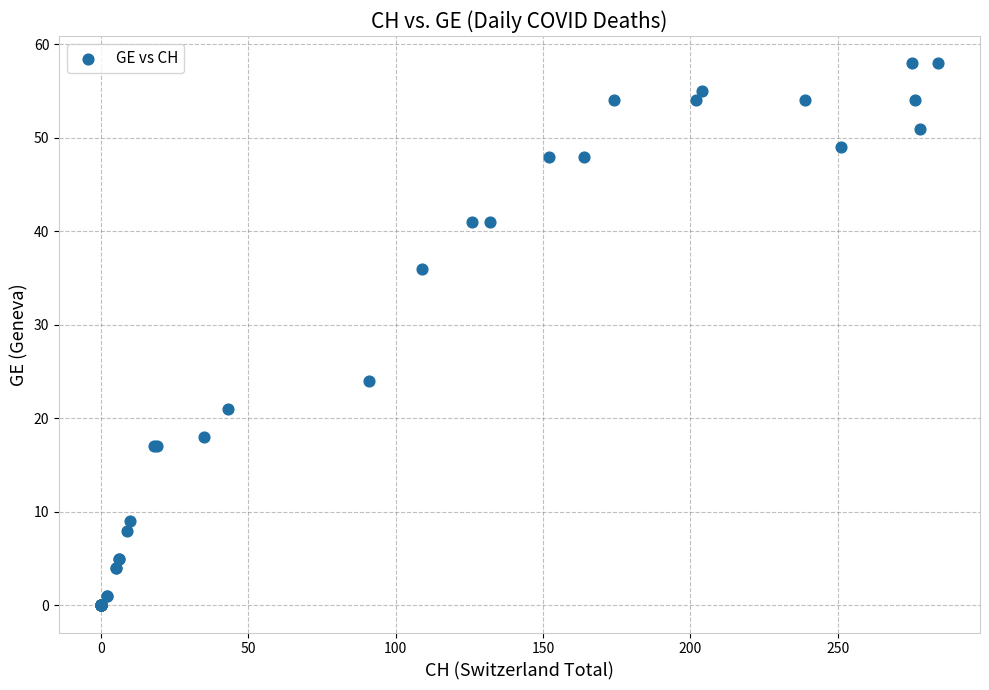

What Y value in the scatter plot is closest to 29?

24